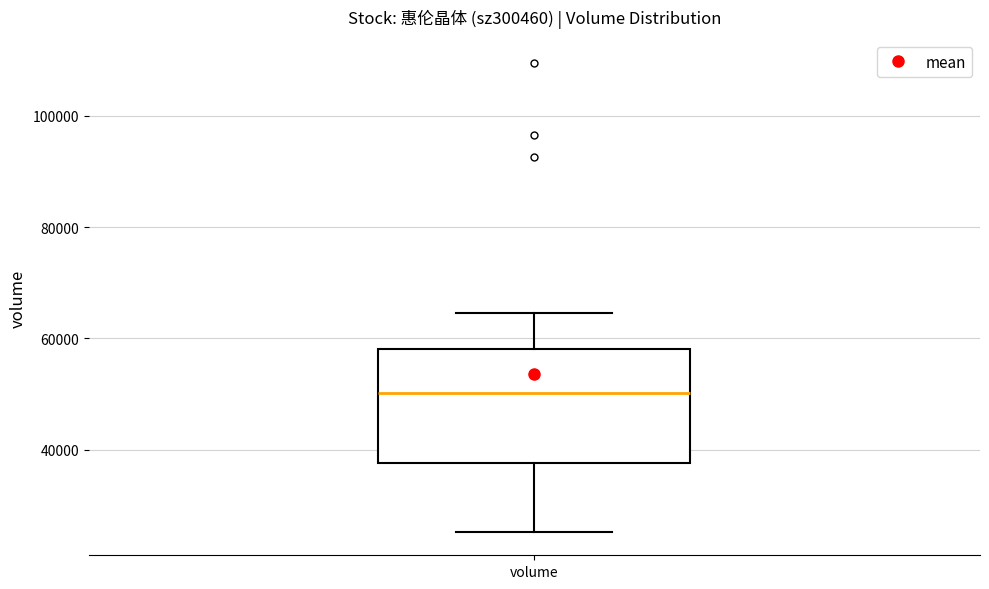

Read this box plot against the y-axis: the position of the median line, the range covered by the box, and the ends of both whiskers. The values are not printed on the chart, so give them approximately, as read against the axis.

median 50000, box 38000 to 58000, whiskers 26000 to 64000